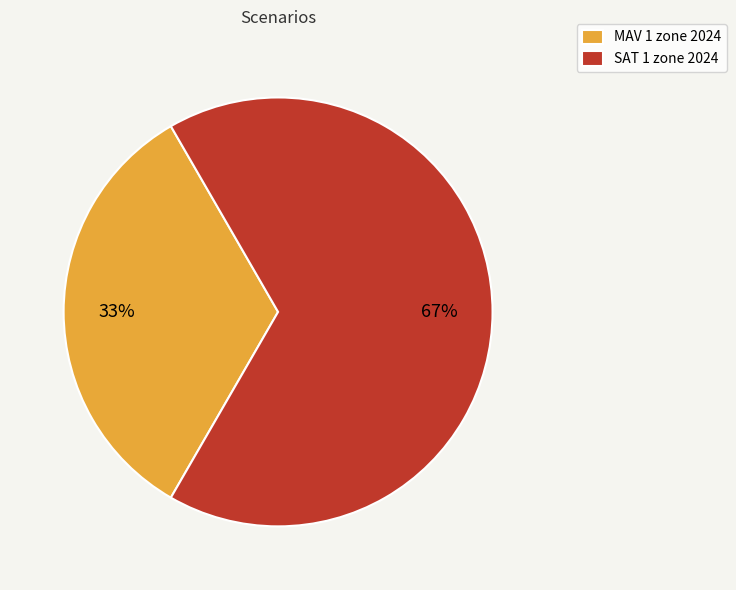

To the nearest percent, what percentage of the pie is SAT 1 zone 2024?

67%